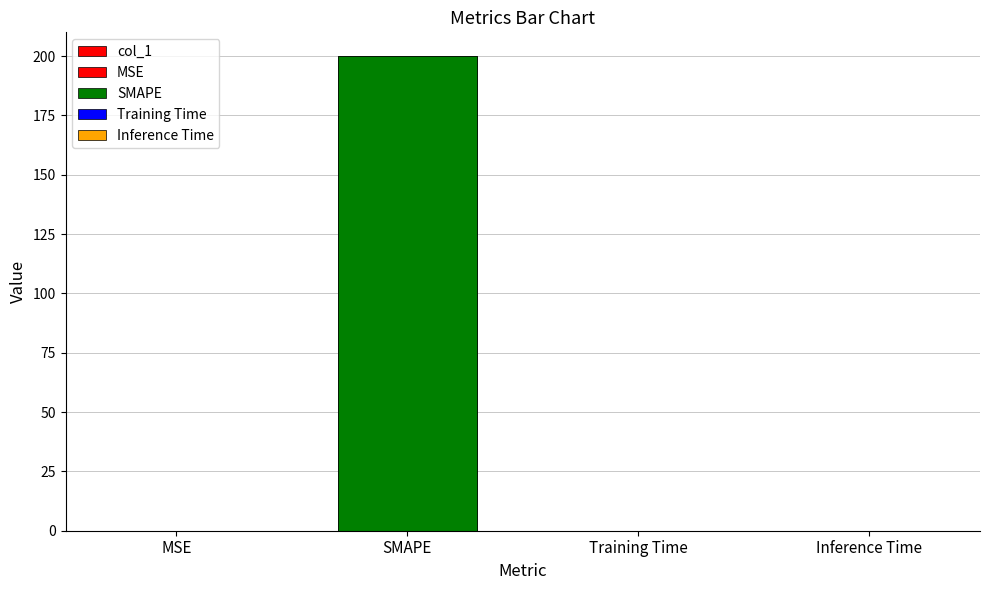

Does the chart contain stacked bars?

No